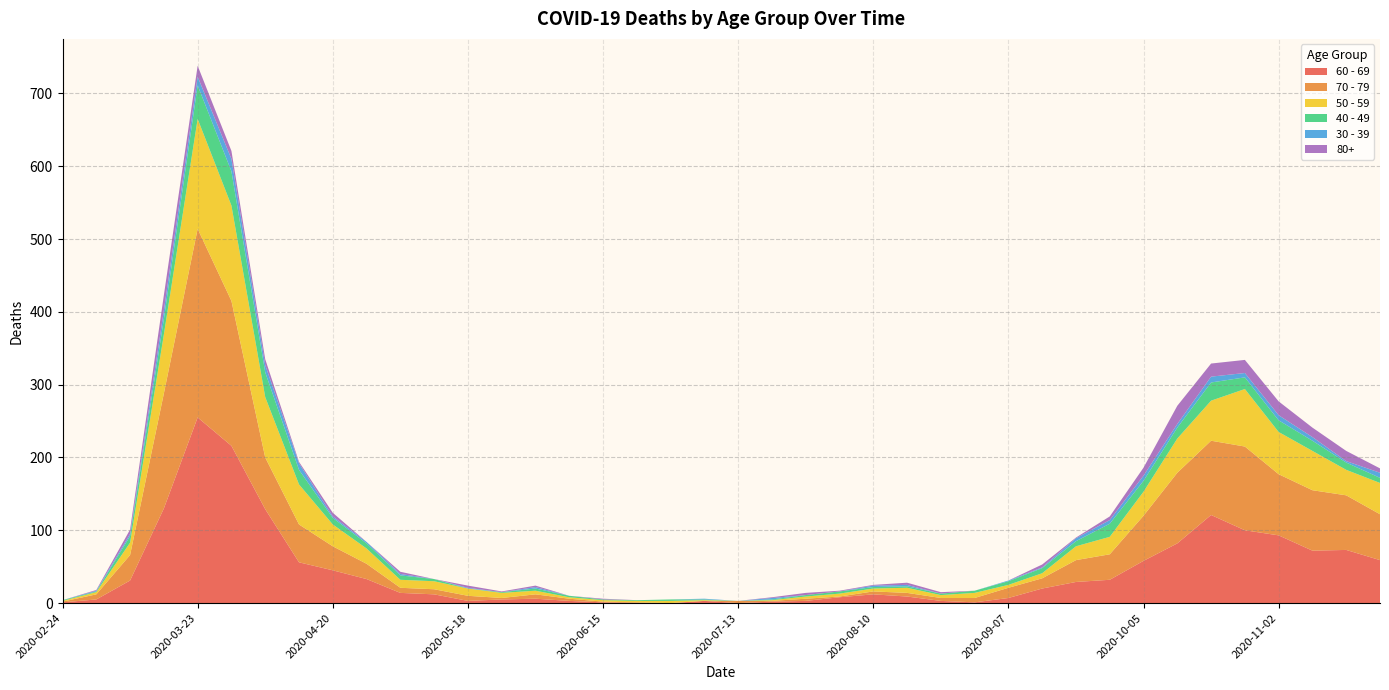

Reading right to left, transcribe all the data shown in this chart.

60 - 69: 59	73	72	93	100	121	82	58	32	29	20	7	1	3	9	12	8	3	2	0	3	0	0	1	3	6	5	3	12	14	33	45	56	129	216	255	130	31	5	1
70 - 79: 63	75	83	84	115	102	97	62	35	30	14	14	6	4	5	4	1	3	1	3	0	0	1	1	3	6	2	7	7	7	21	33	52	71	199	259	158	35	7	1
50 - 59: 43	35	54	58	79	55	47	33	24	19	7	4	7	4	7	4	4	3	1	0	1	3	2	2	2	5	7	10	11	11	21	30	55	83	131	151	81	17	3	1
40 - 49: 7	10	14	16	16	25	15	15	18	7	7	5	3	2	2	2	3	2	1	0	1	2	1	1	2	3	1	0	3	6	7	9	20	34	47	46	21	9	1	1
30 - 39: 7	2	5	7	6	8	5	7	5	4	1	1	0	0	2	2	0	0	2	0	1	0	0	0	0	2	0	1	0	2	2	2	9	10	17	12	12	3	1	0
80+: 6	14	13	19	18	18	25	11	5	1	4	0	0	2	3	1	1	3	1	0	0	0	0	1	0	2	1	3	0	3	0	5	2	8	11	15	21	6	1	0